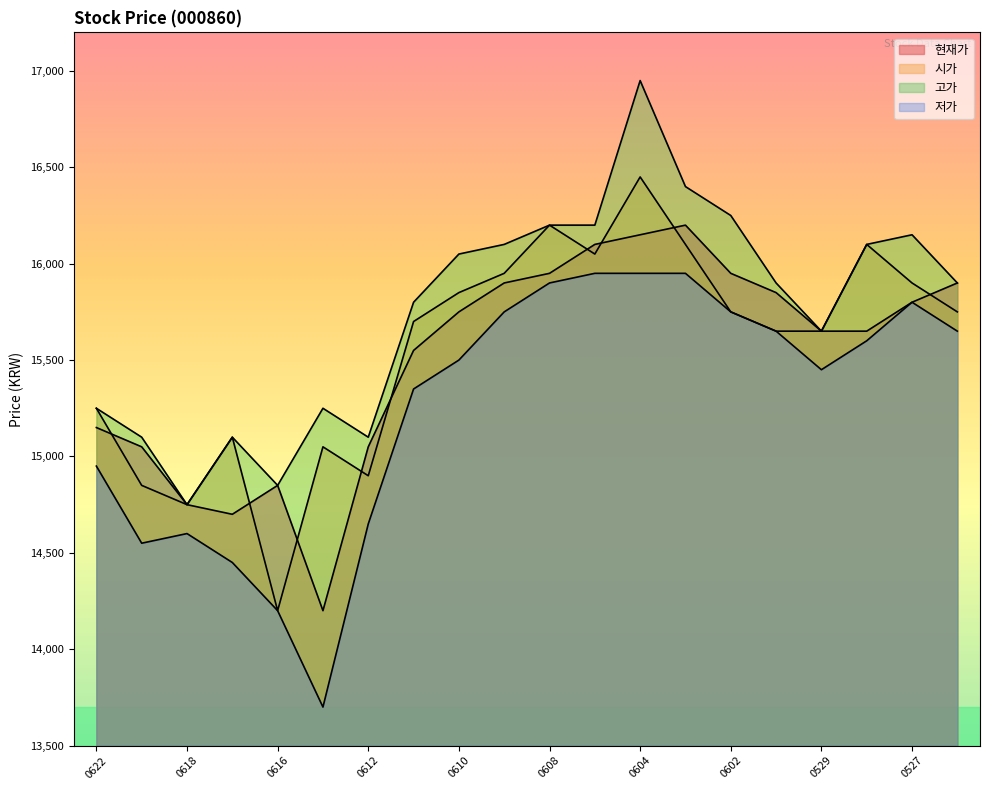

How many lines are shown in the chart?

4